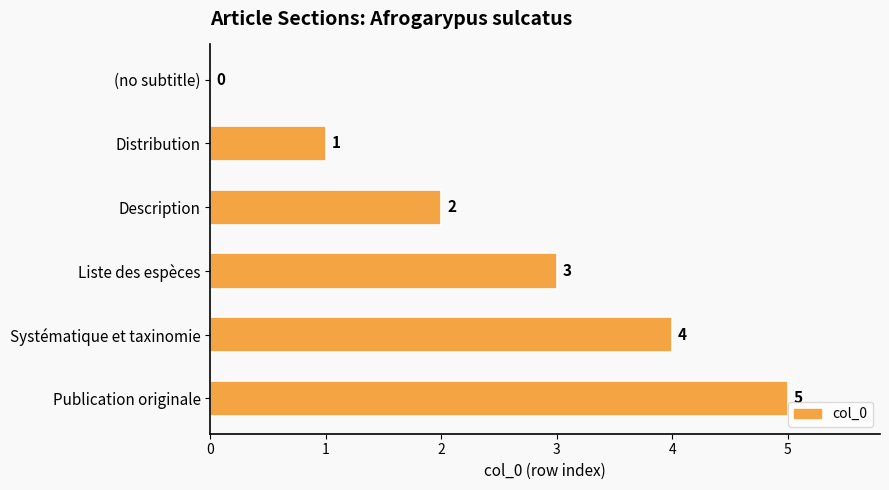

What is the maximum value shown in the chart?

5